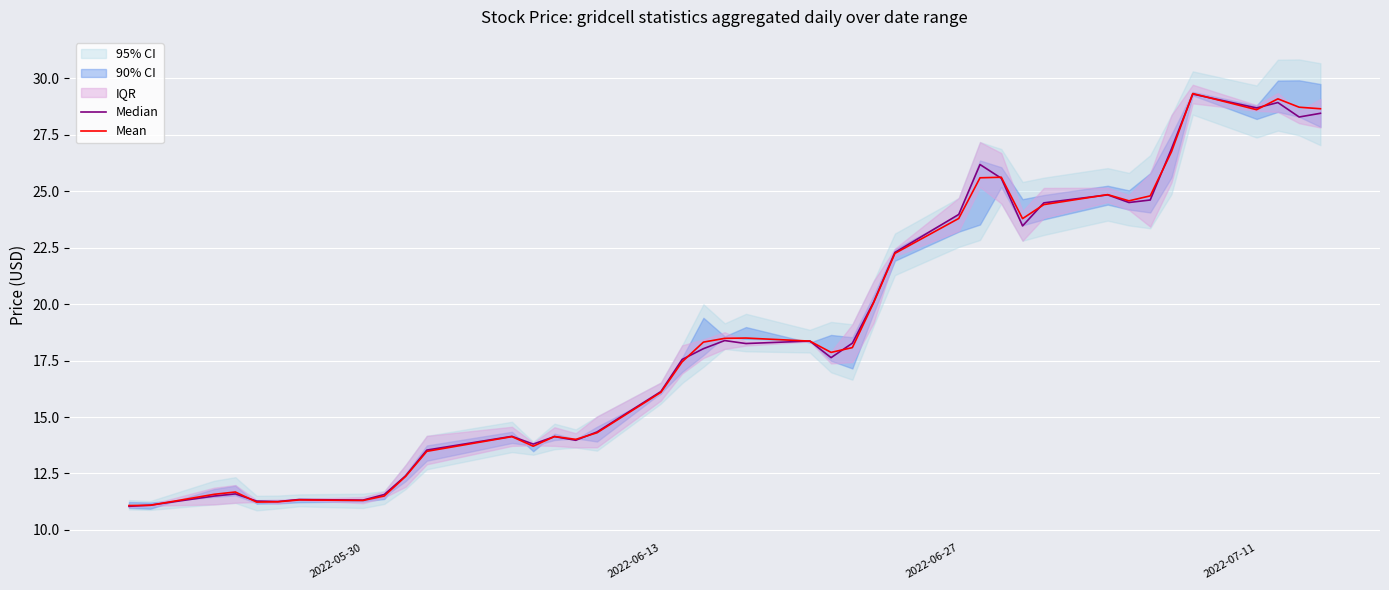

What is the highest value of the Mean series?

29.3